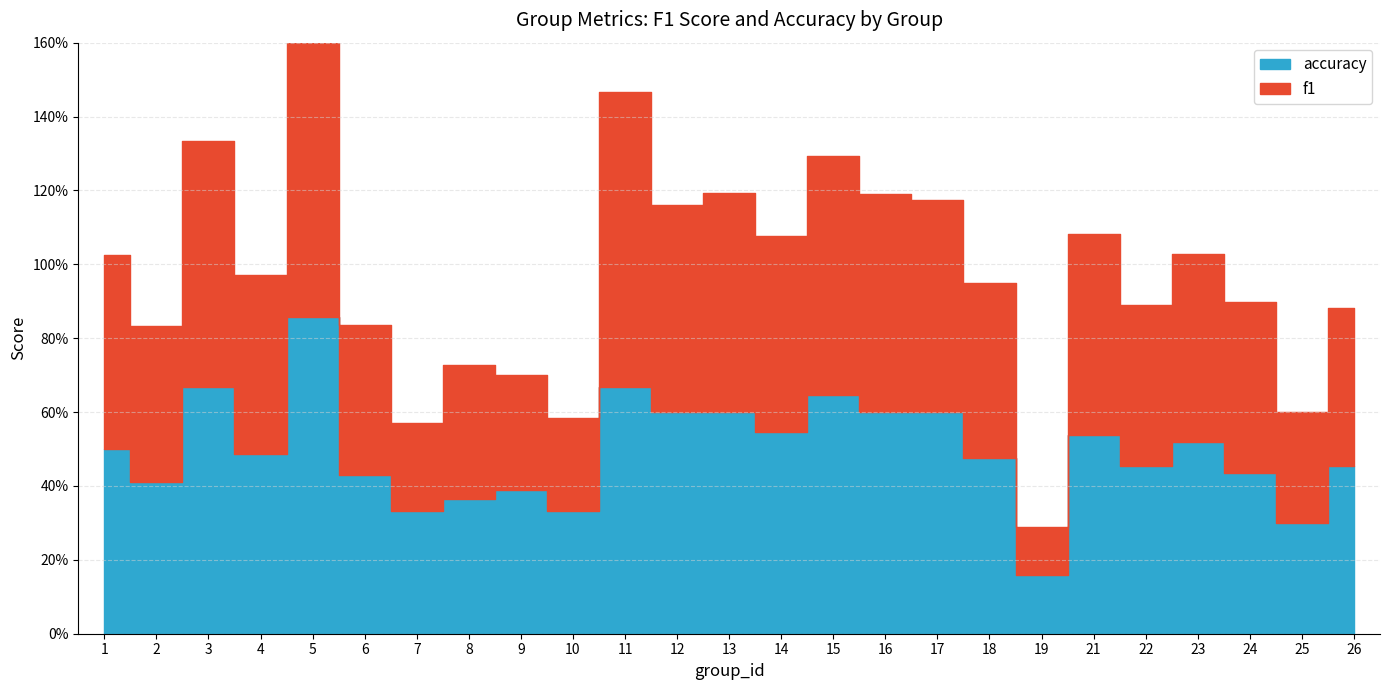

In accuracy, how many points are lower than both neighbors (excluding endpoints)?

8